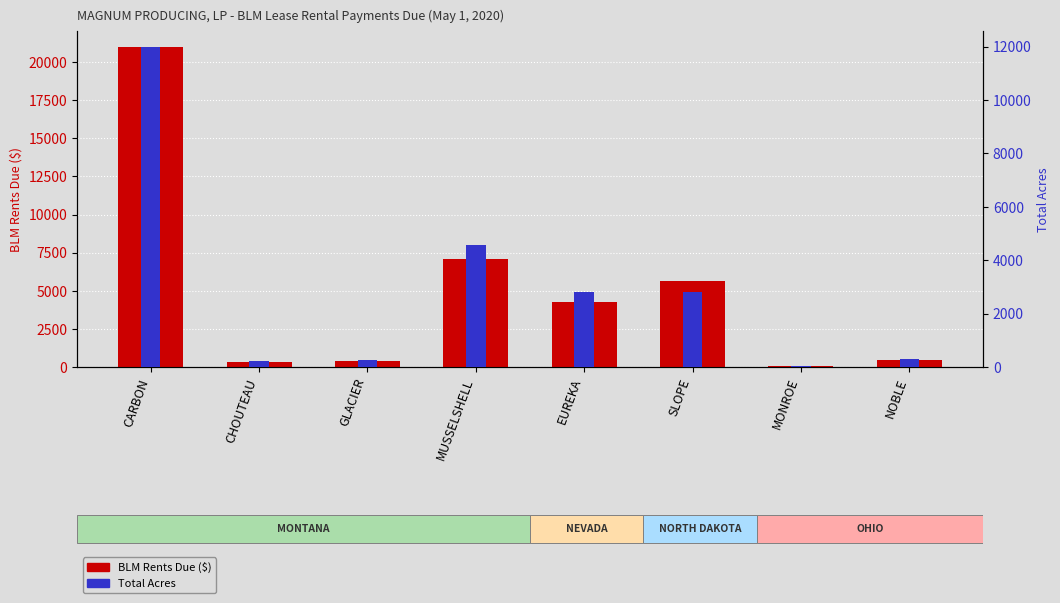

What is the label of the 5th bar from the right?

MUSSELSHELL